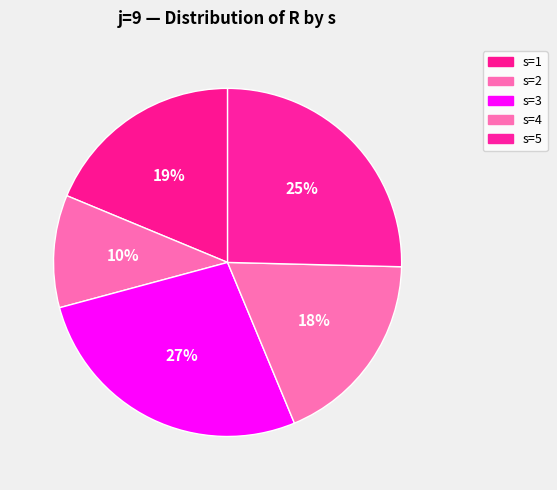

To the nearest percent, what percentage of the pie is s=2?

10%